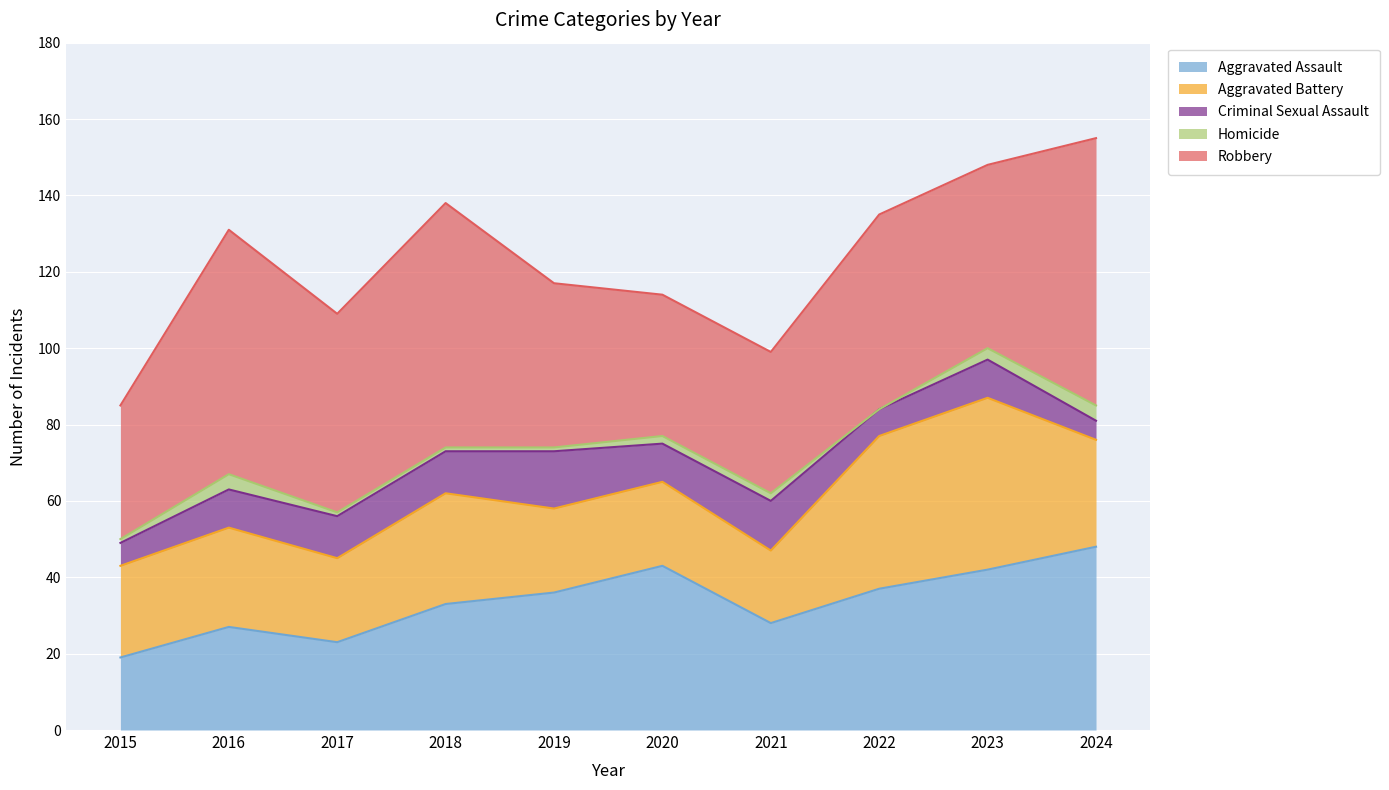

True or false: Robbery and Homicide cross at least once.

False